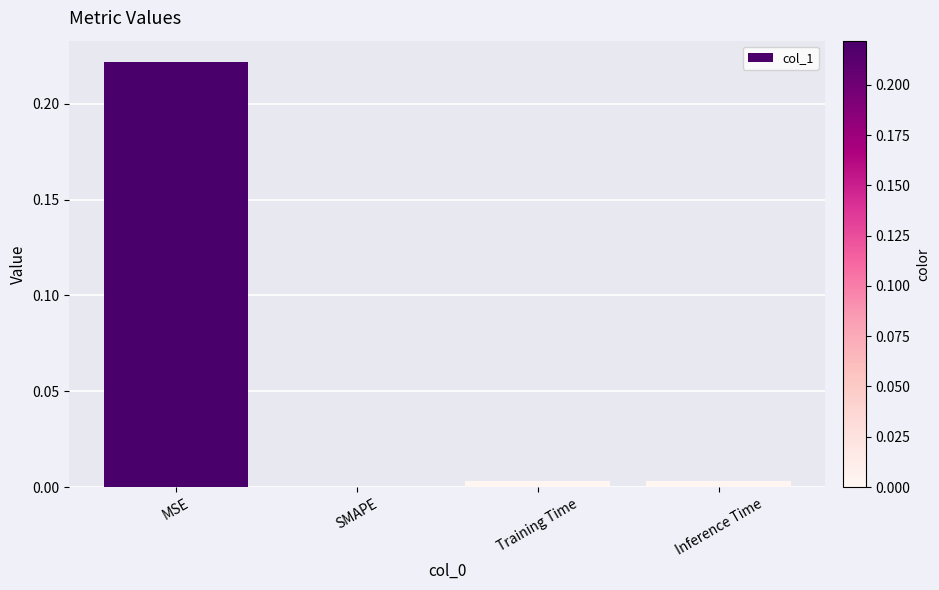

What is the change in value from MSE to Inference Time?

-0.2